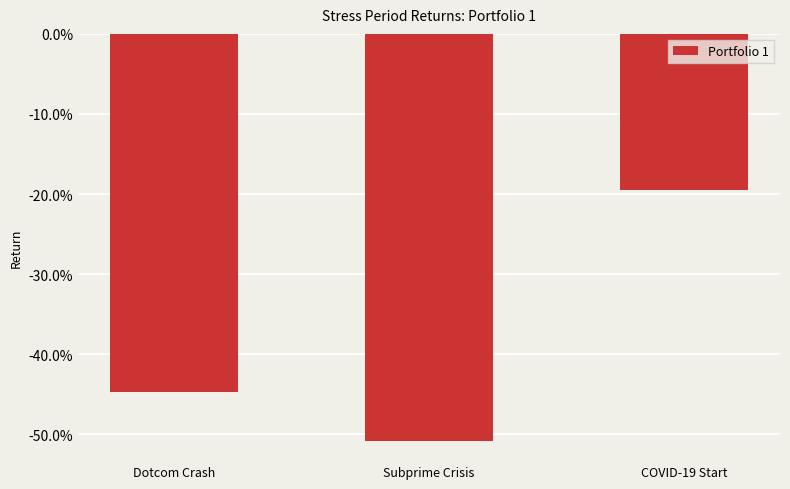

Reading right to left, what are all the values shown in this chart?

COVID-19 Start=-0.2	Subprime Crisis=-0.5	Dotcom Crash=-0.4